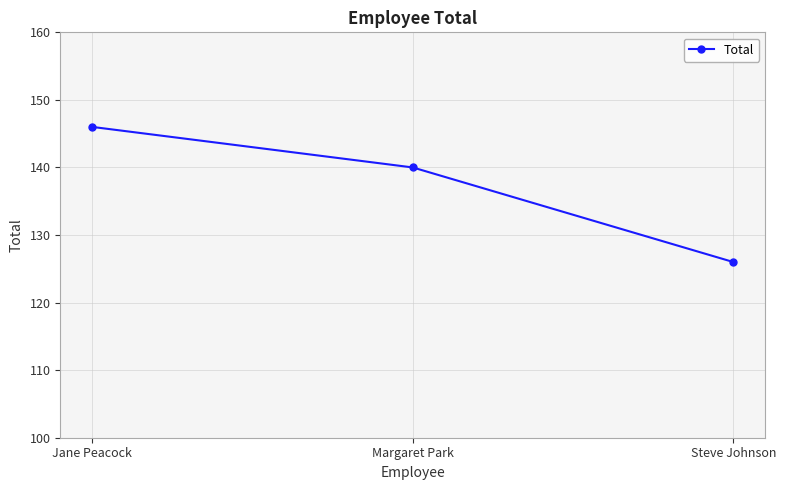

Rank the categories by value from lowest to highest.

Steve Johnson, Margaret Park, Jane Peacock